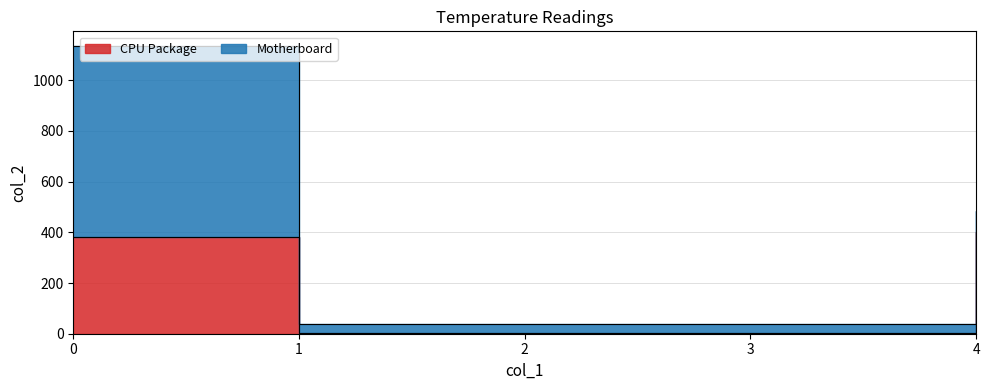

Does the chart display data point markers on the line(s)?

No